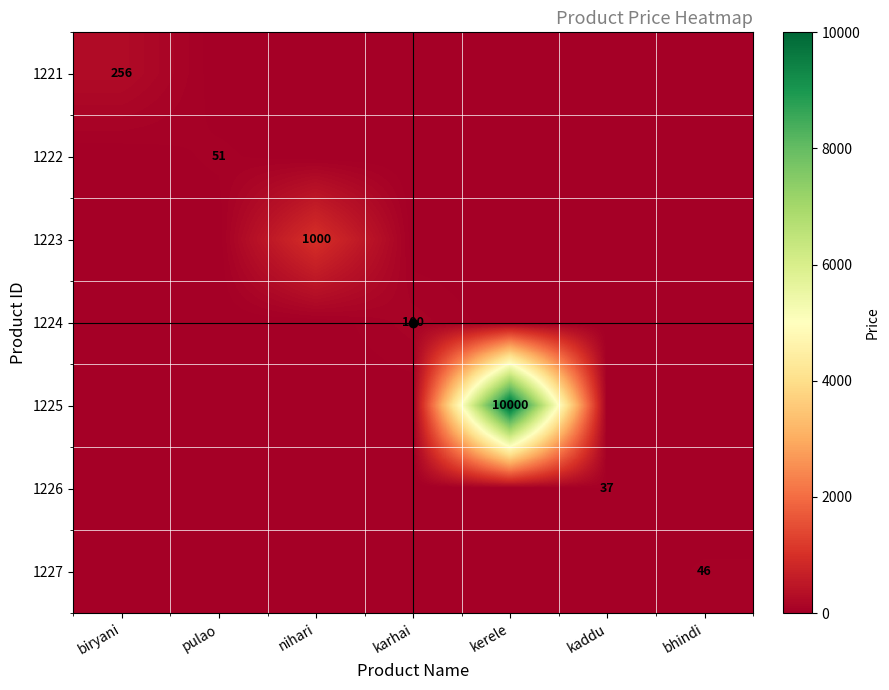

How many data points does each series have?

7